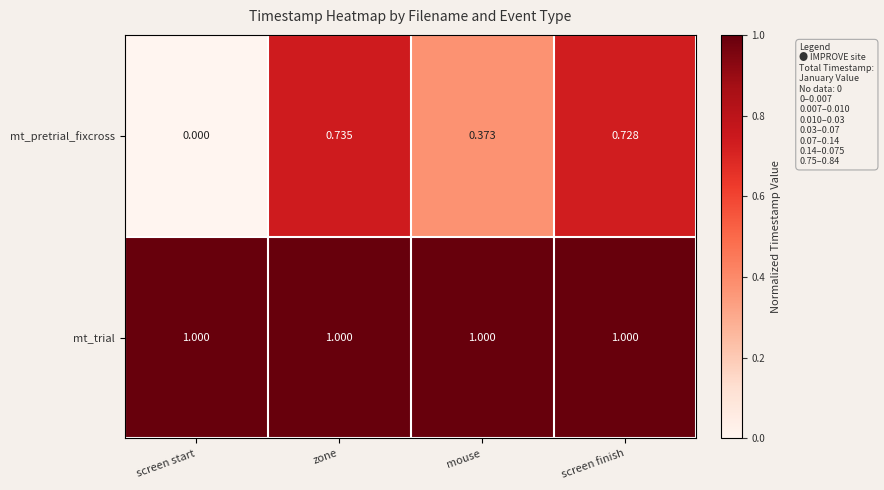

Between zone and screen finish, which series saw the biggest shift?

mt_pretrial_fixcross